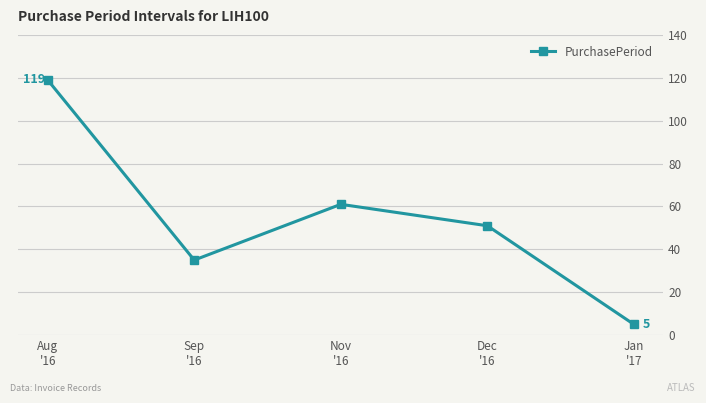

What is the sum of all values?

271